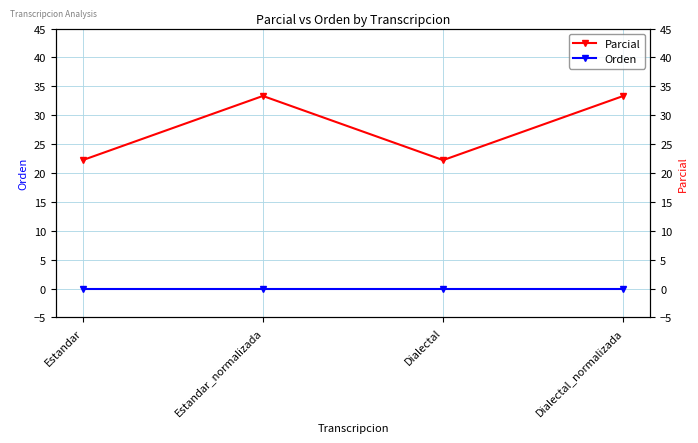

True or false: Parcial and Orden intersect in this chart.

False